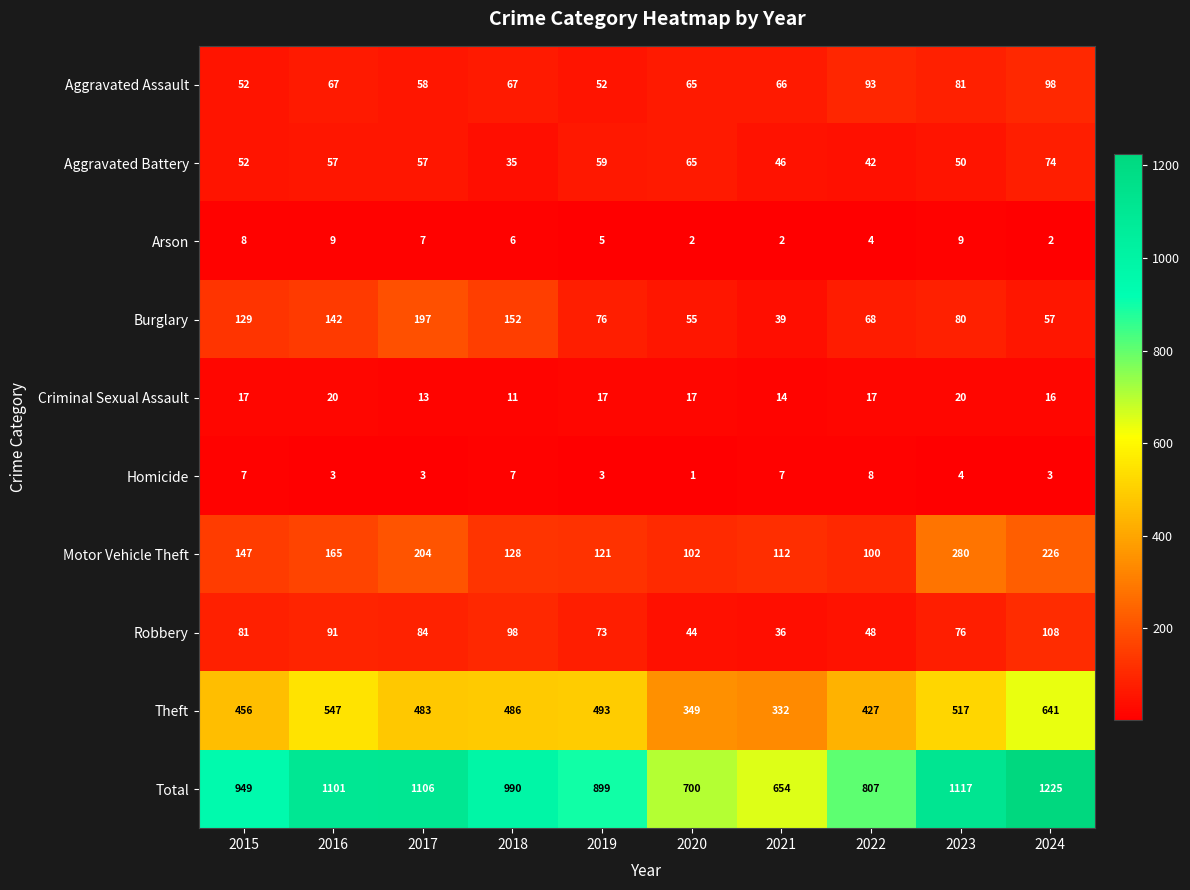

The value of Arson at 2015 is 12. True or false?

False